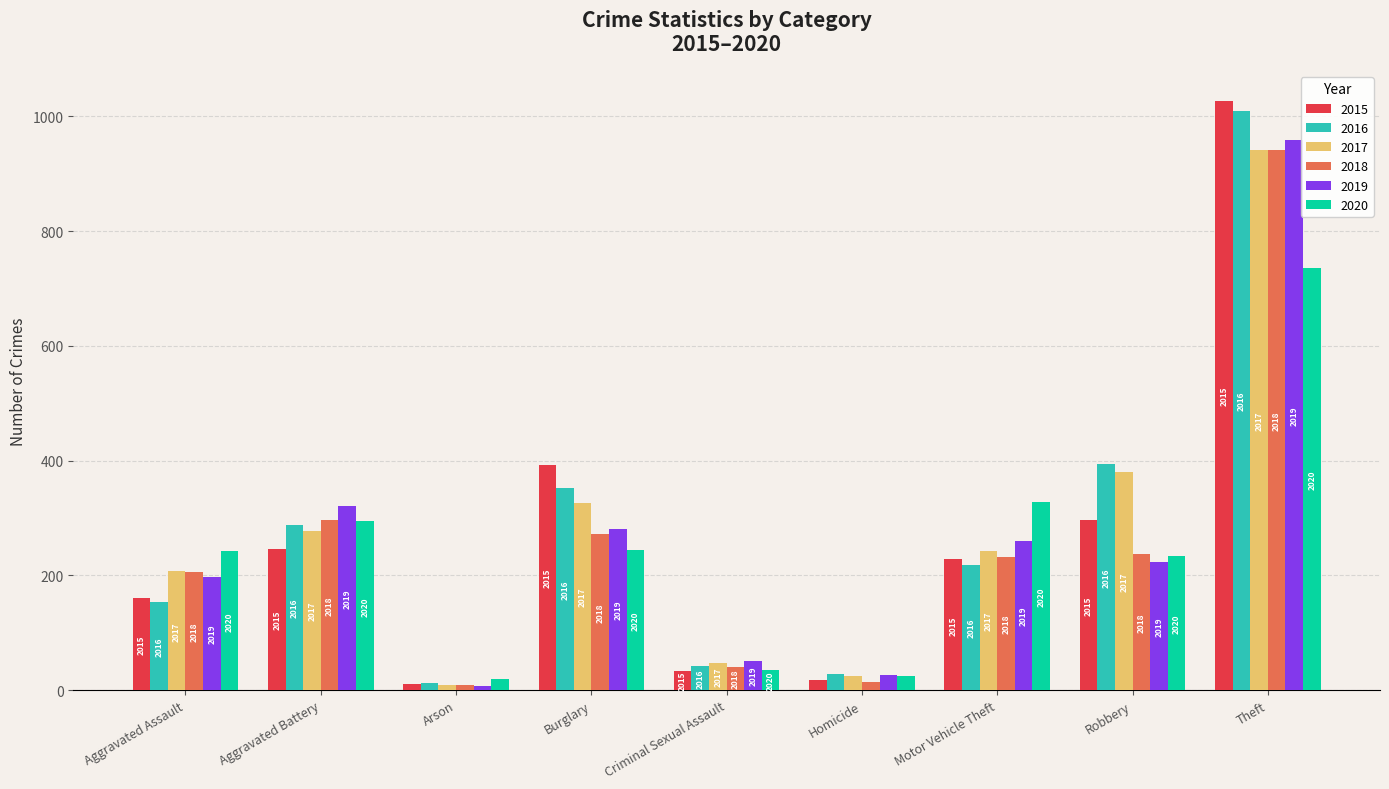

How many bars are there in total?

54